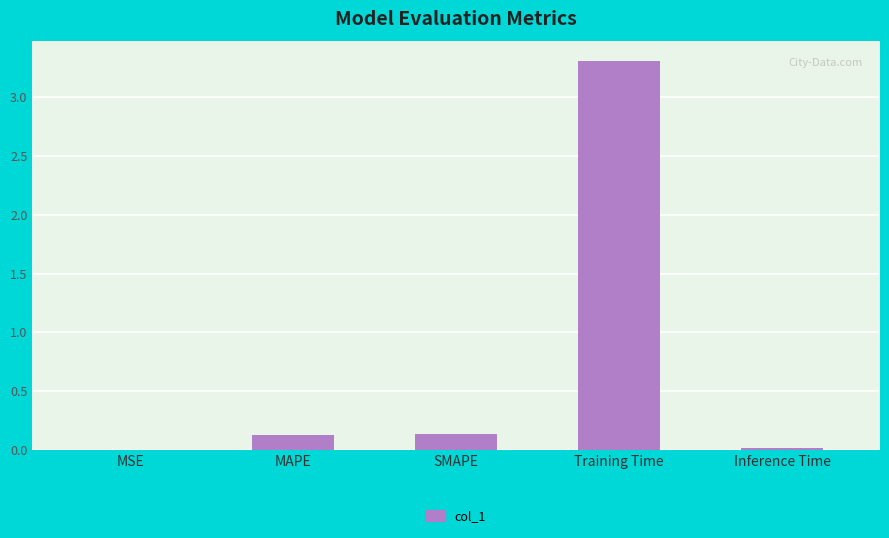

True or false: the data shows 0.0 at MSE.

True